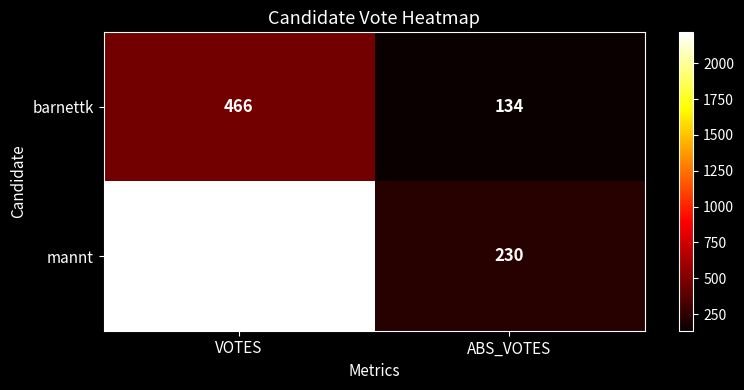

What is the approximate value of mannt at ABS_VOTES?

230